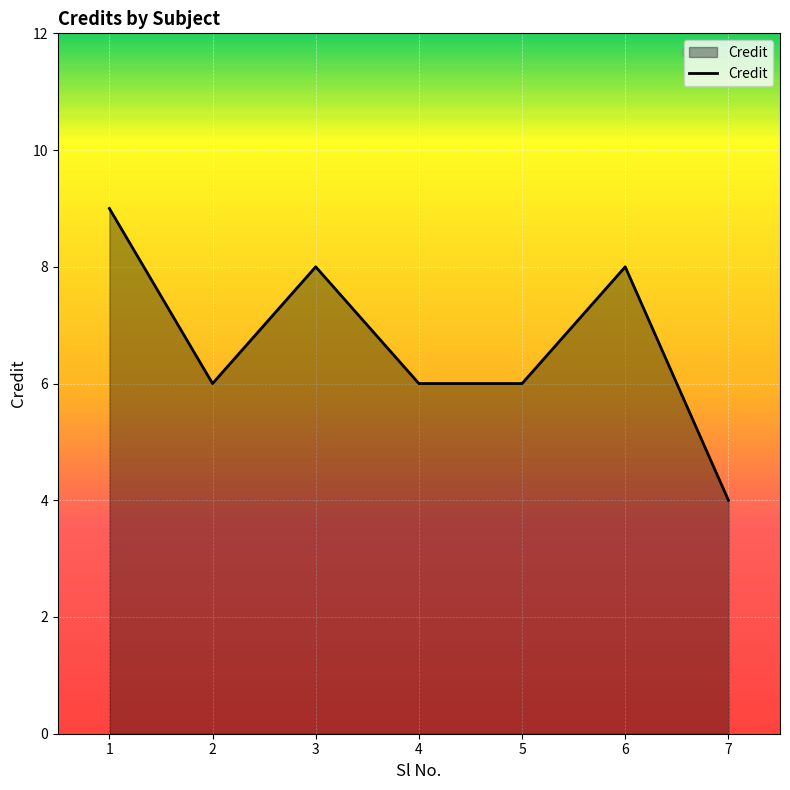

Approximately how many times larger is the value at 1 compared to 6?

1.1